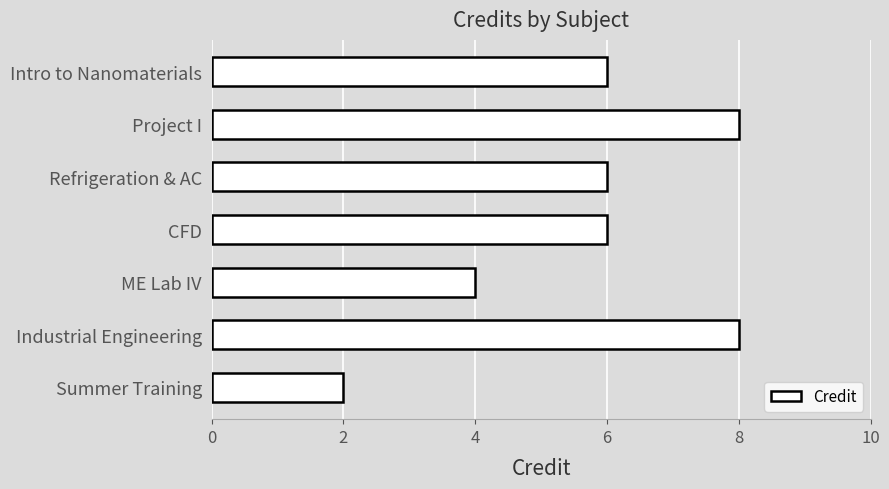

Does the chart contain stacked bars?

No